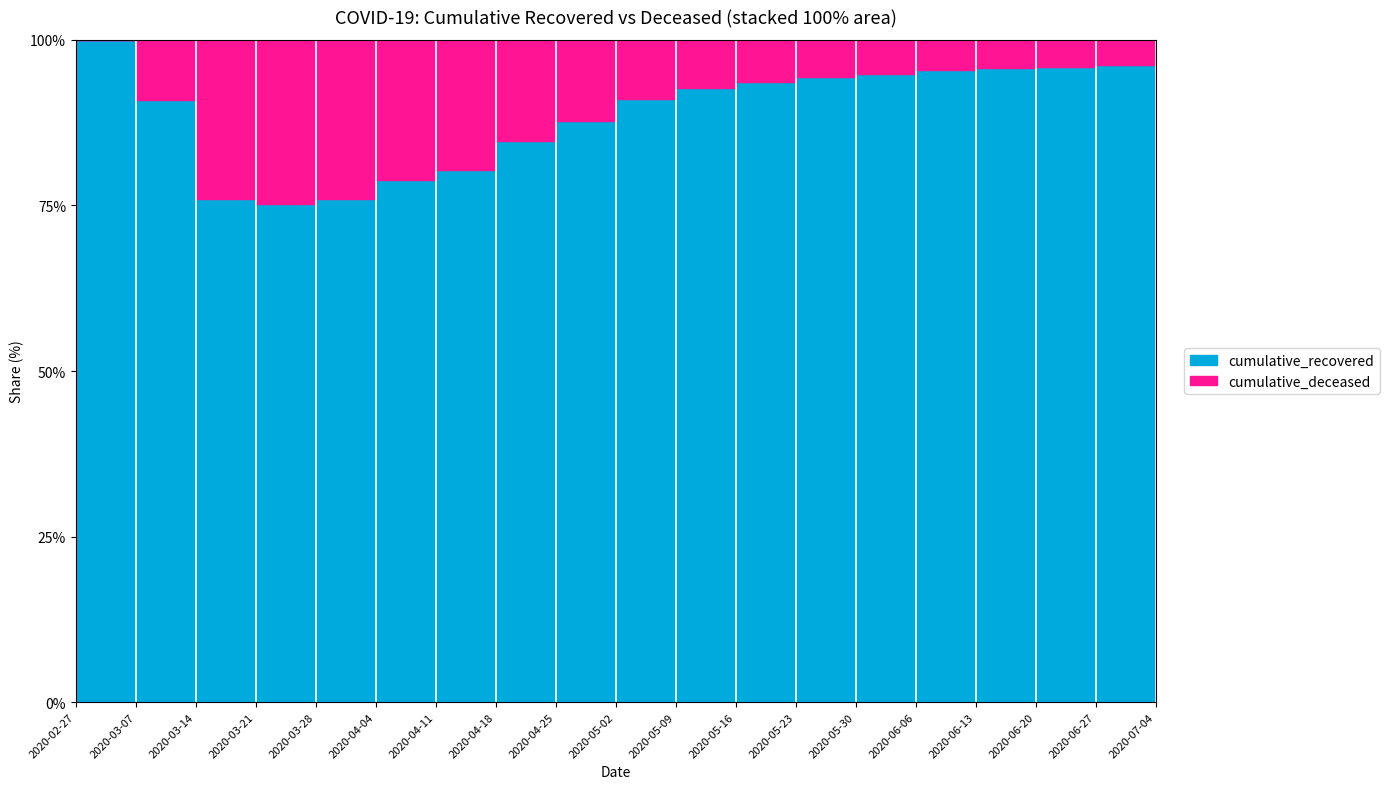

The value of cumulative_recovered at 2020-06-13 is 449604. True or false?

False